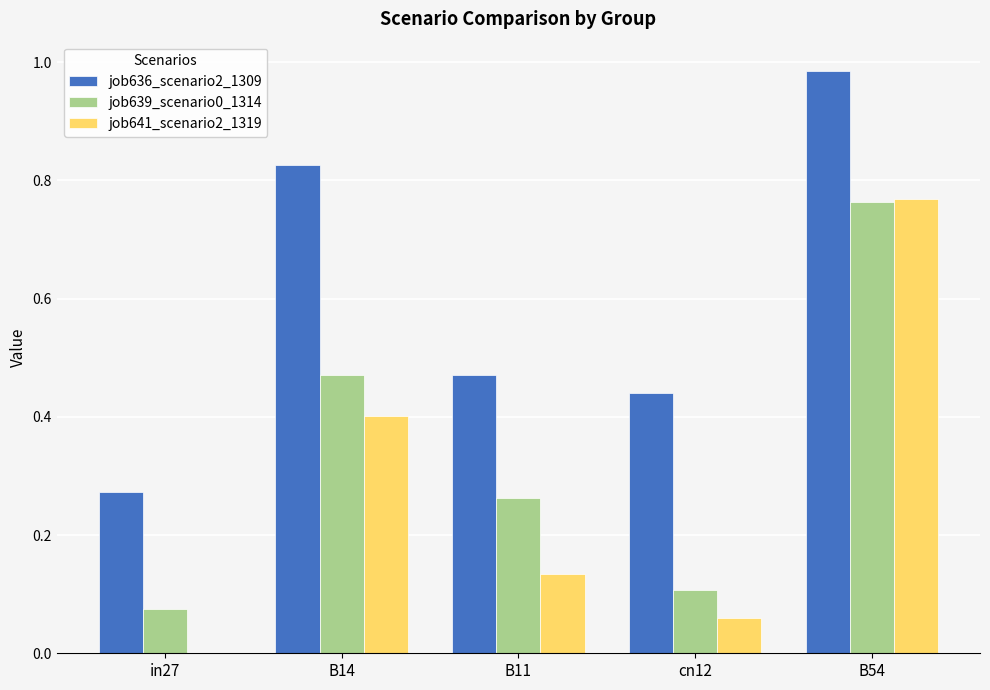

What is the sum of the job636_scenario2_1309 values at B11 and B54?

1.5